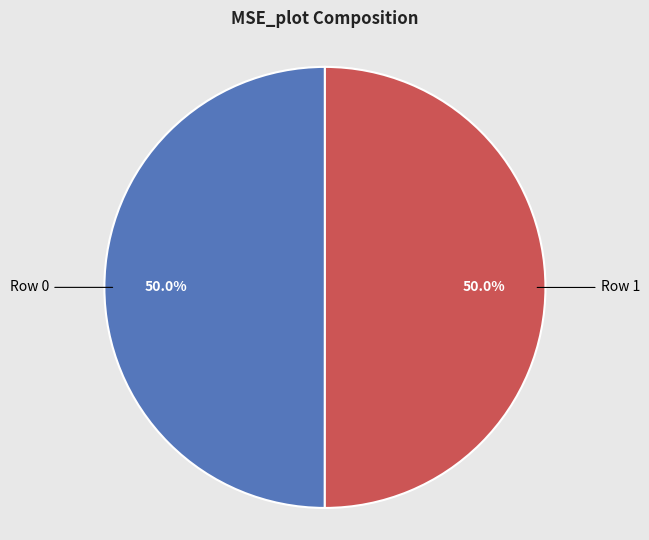

What percentage is the Row 0 slice, to the nearest percent?

50%